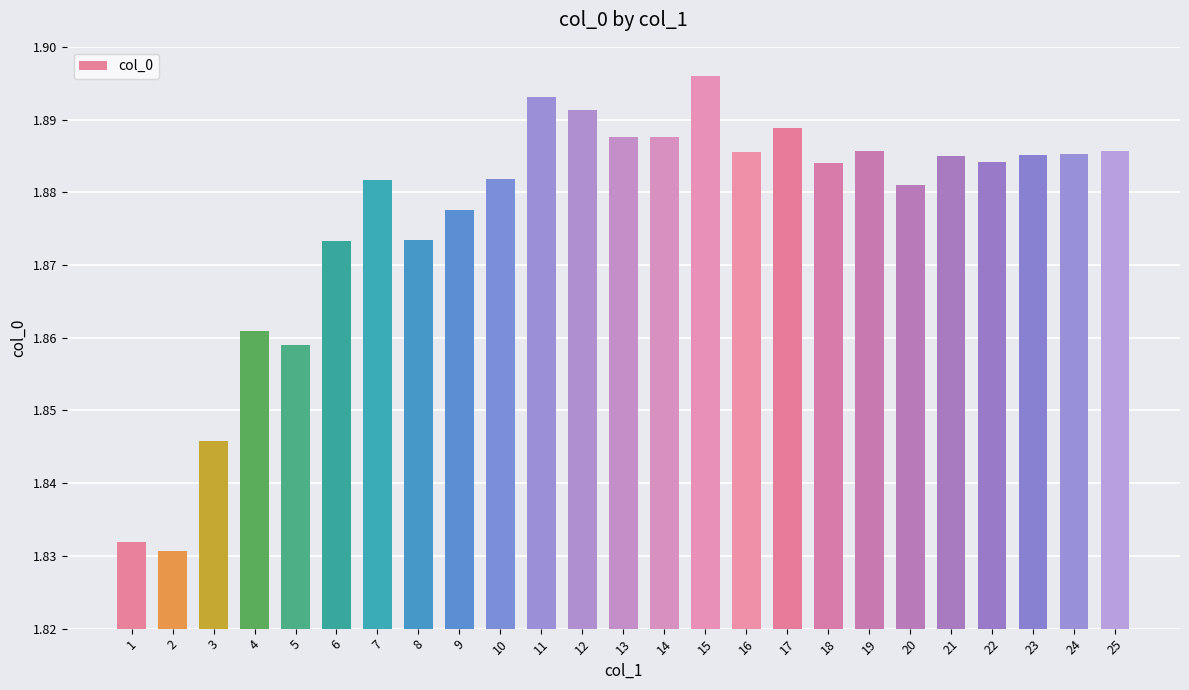

True or false: the data shows 0.7 at 22.

False